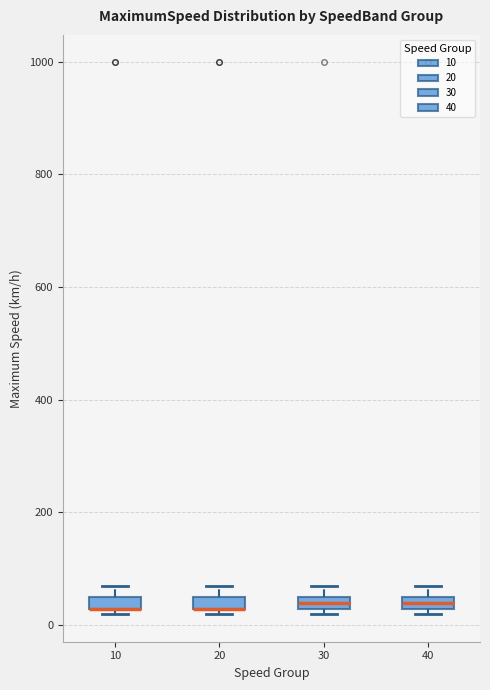

Where is the upper edge of the box at x = 40 on the y-axis? The values are not printed on the chart, so give them approximately, as read against the axis.

40